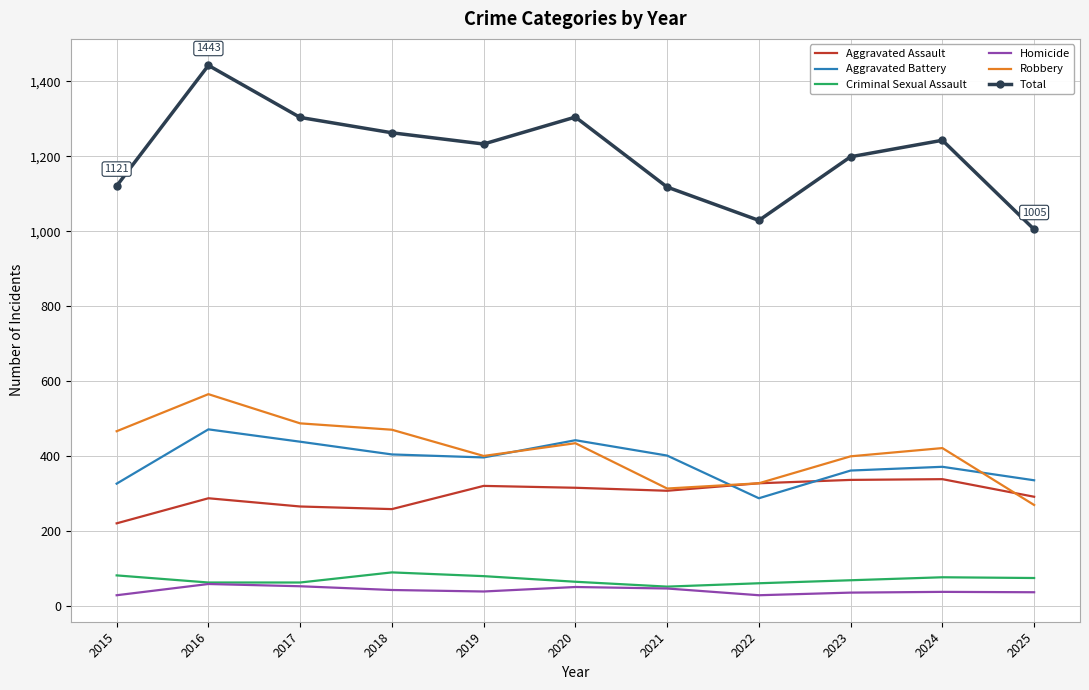

Which series has the largest range (max minus min)?

Total